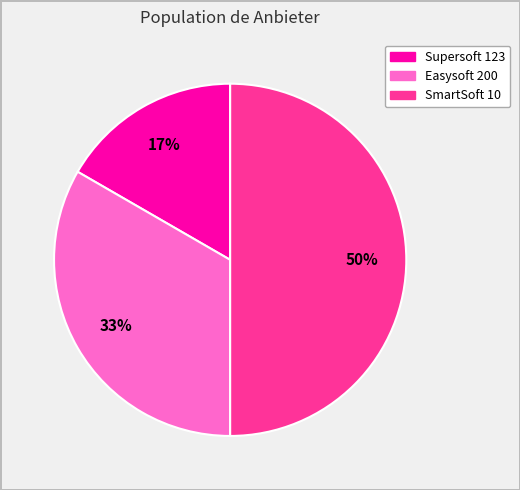

Is the sum of SmartSoft 10 and Supersoft 123 greater than half?

Yes